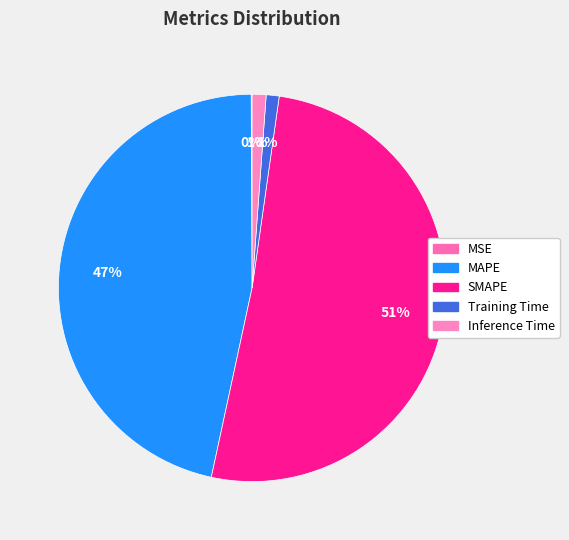

To the nearest percent, what is the difference between the MSE and Inference Time slice percentages?

1%